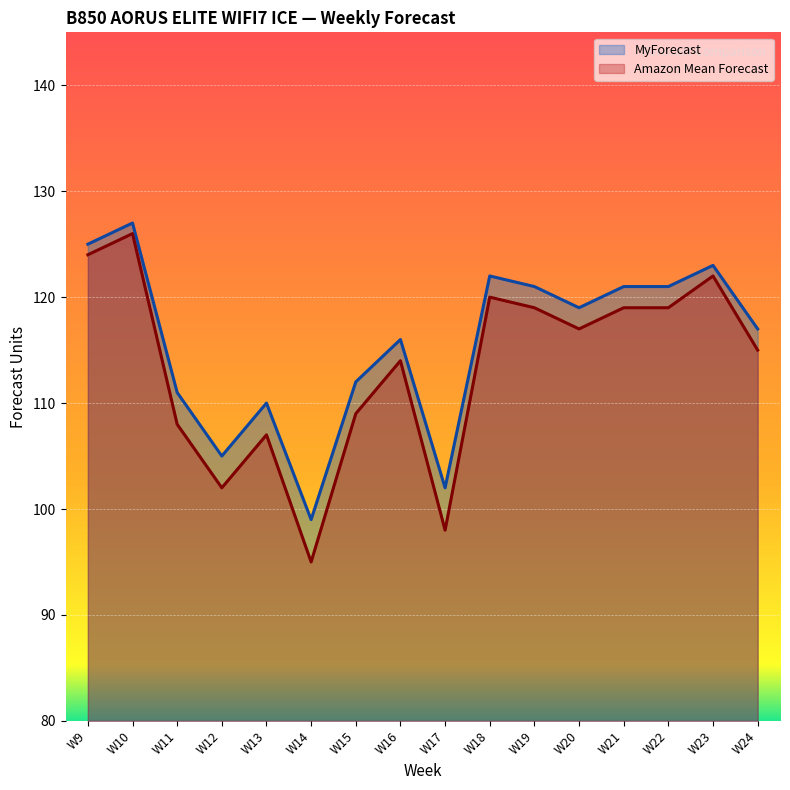

Rank the series at W20 from highest to lowest value.

MyForecast, Amazon Mean Forecast